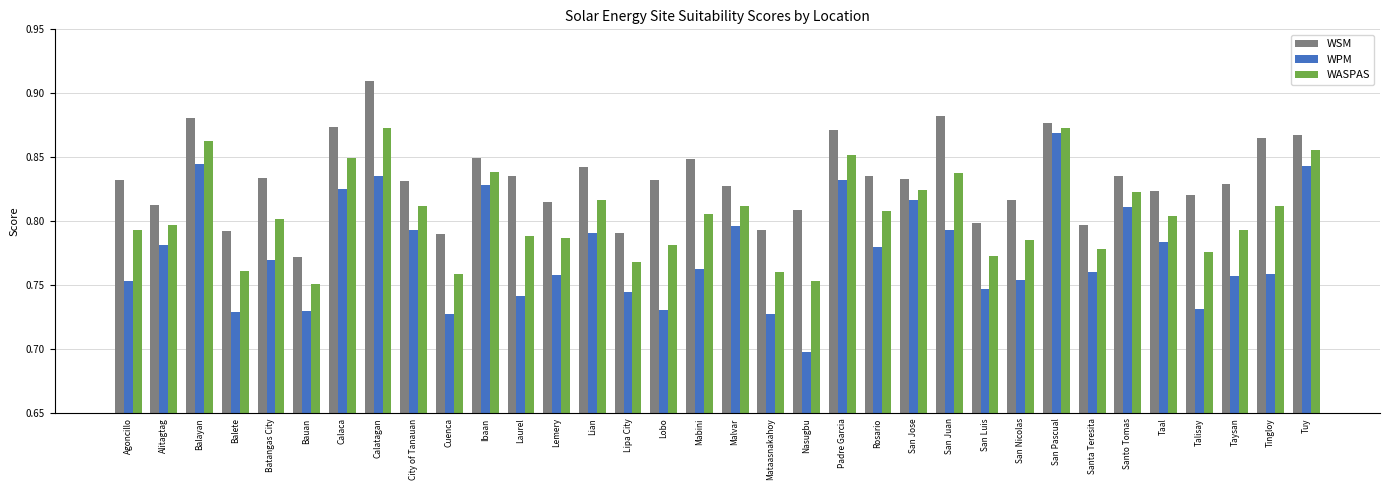

What is the sum of all WPM values?

26.4